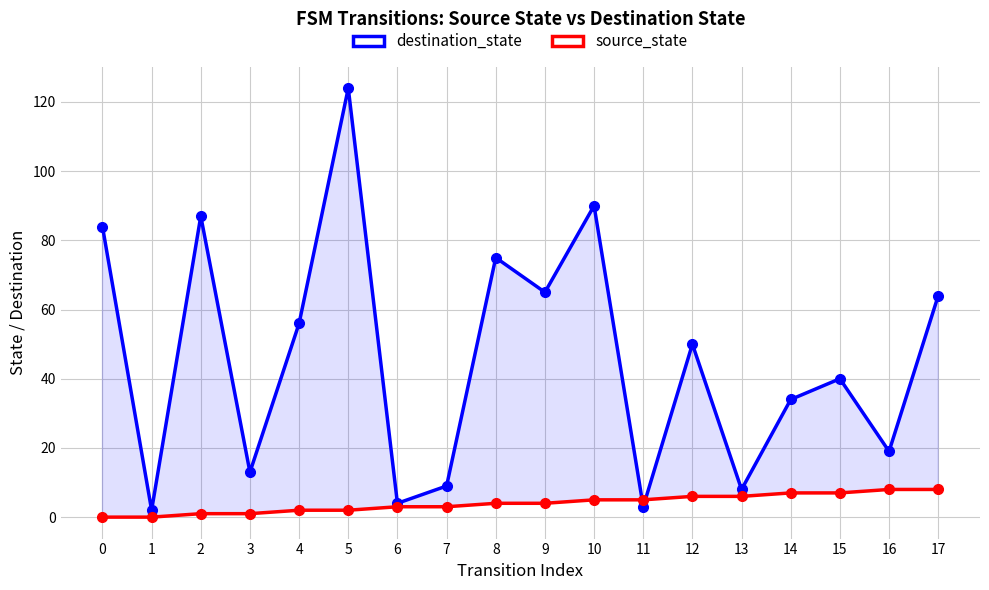

How many data points in destination_state are above 50?

8